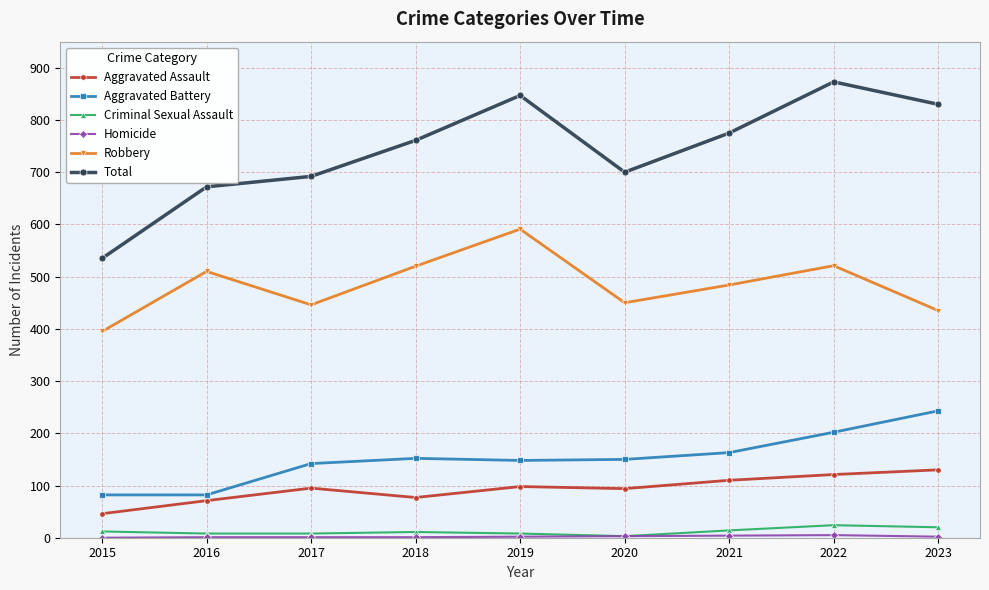

At which category does Total reach its first local peak?

2019